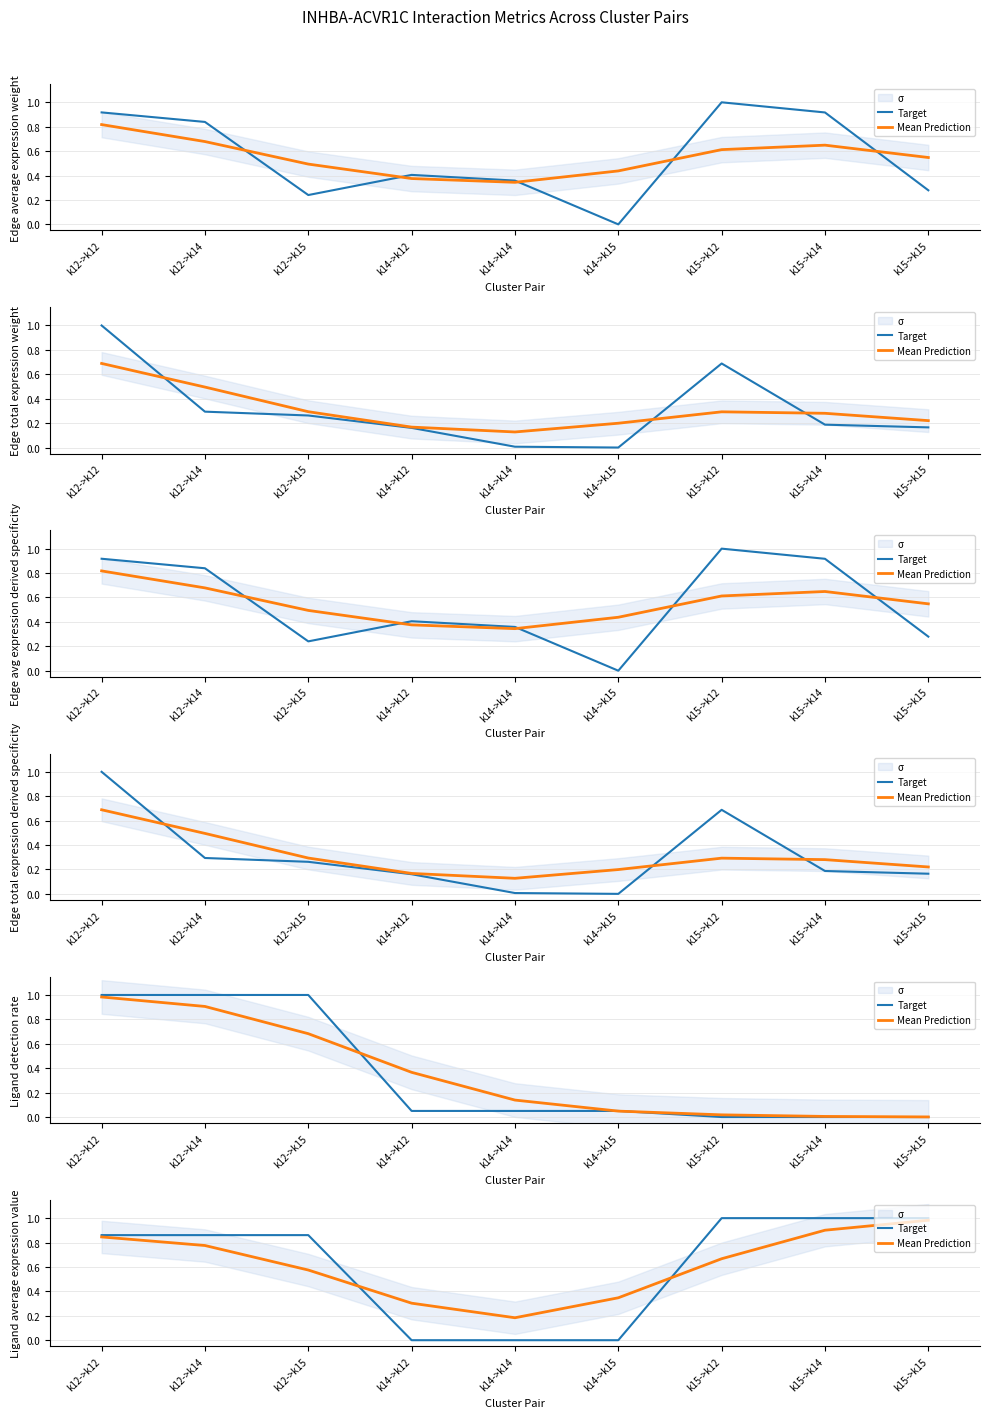

Between k12->k12 and k15->k12, which is larger?

k15->k12